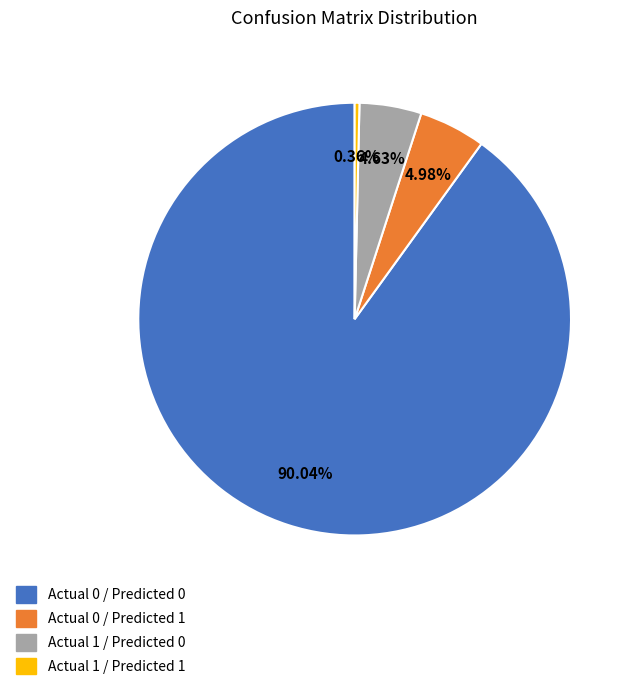

Is it true that Actual 0 / Predicted 0 is 90% of the pie?

True